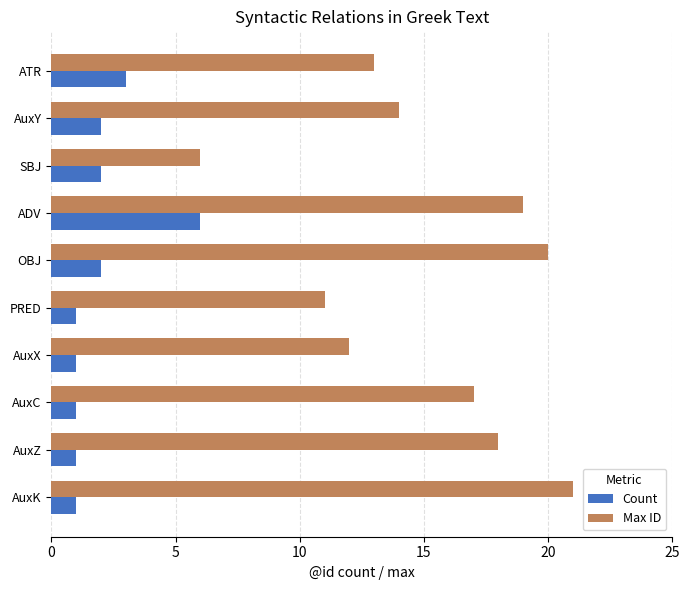

Between PRED and AuxK, which series saw the biggest shift?

Max ID